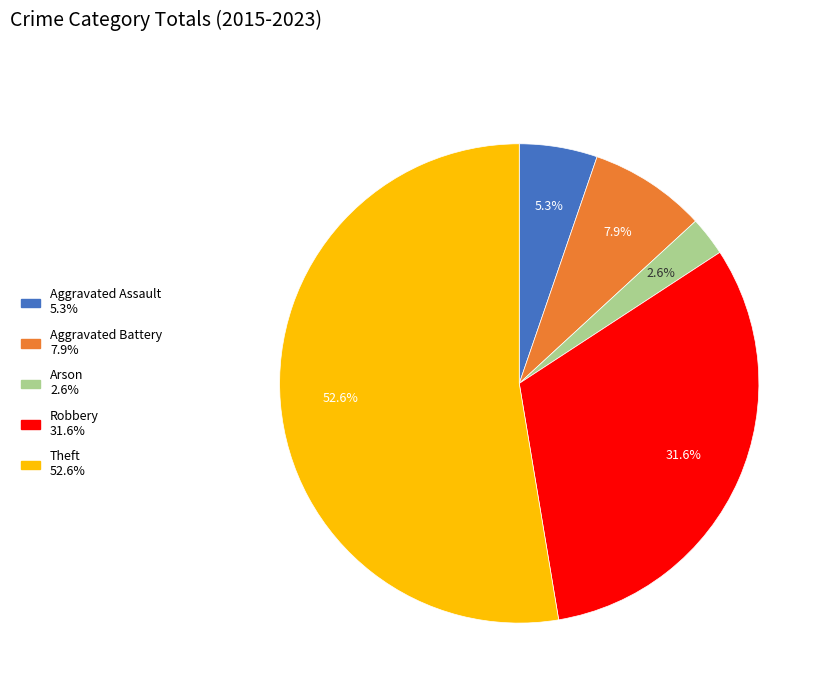

Combined, what portion of the pie is Arson and Aggravated Assault?

7.9%